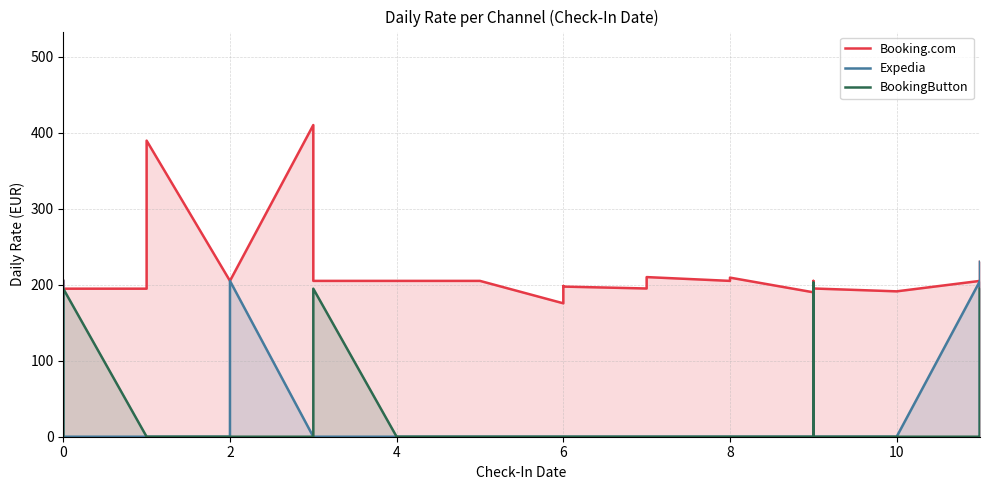

What is the difference between the maximum and minimum values in the BookingButton series?

202.7